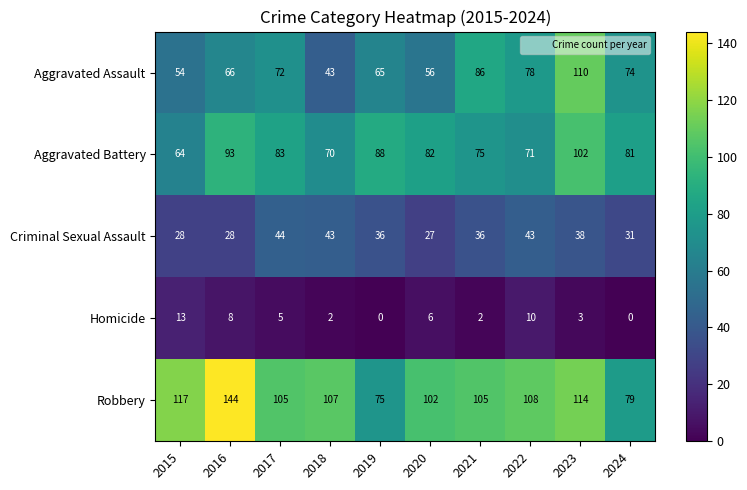

What is the sum of all Criminal Sexual Assault values?

354